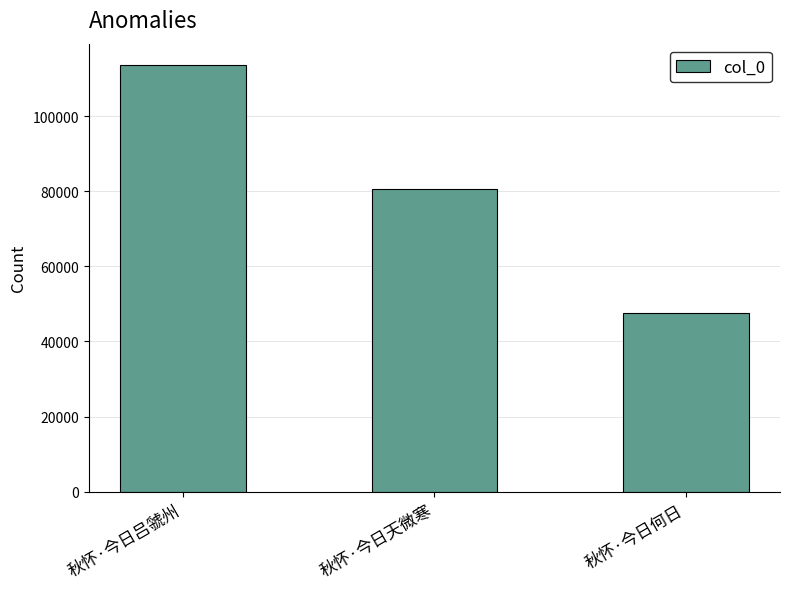

Reading left to right, what are all the values shown in this chart?

秋怀·今日吕虢州=113630	秋怀·今日天微寒=80555	秋怀·今日何日=47562